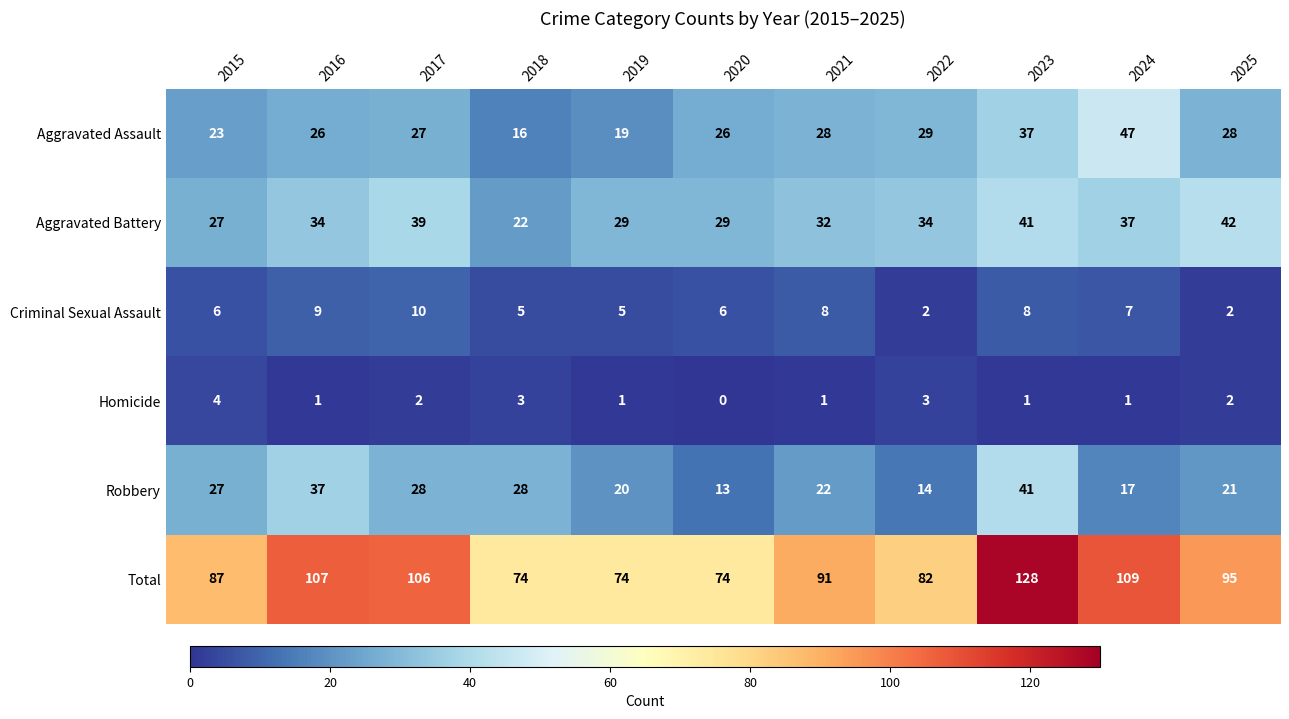

What is the lowest value of the Robbery series?

13